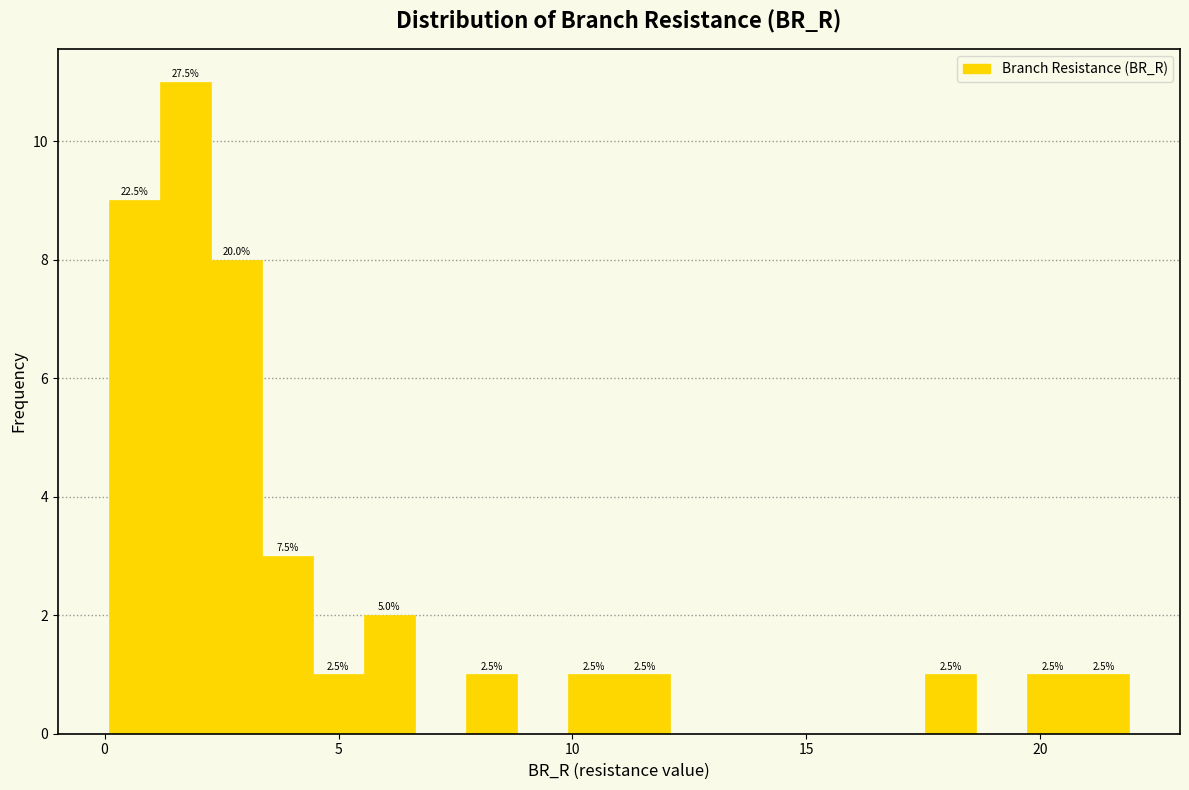

Around what value on the x-axis is the tallest bar? Give the approximate position of its centre, as read against the axis.

1.5